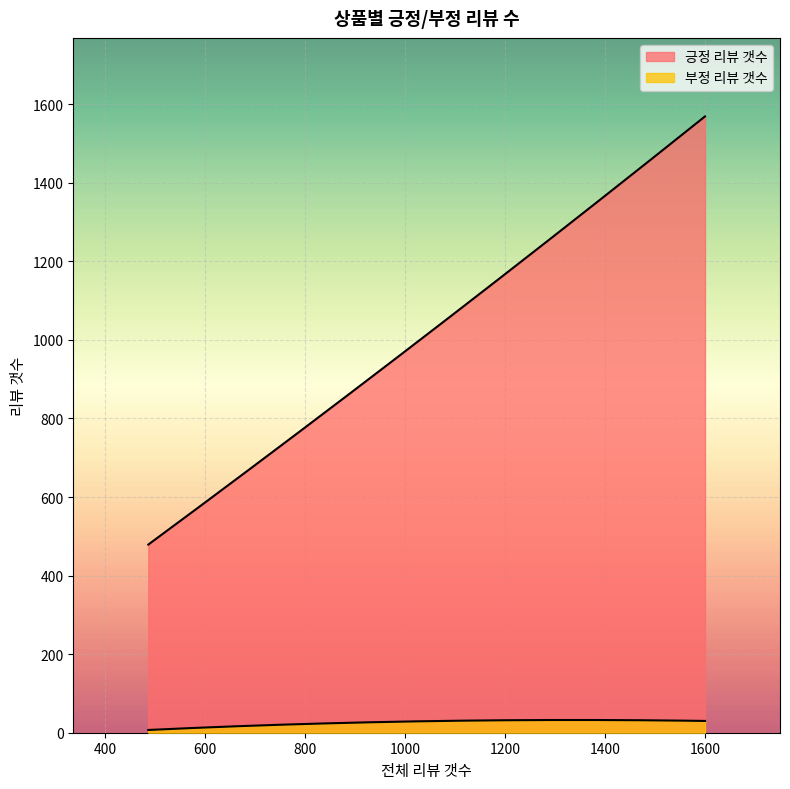

Rank the series by their average value, from lowest to highest.

부정 리뷰 갯수, 긍정 리뷰 갯수